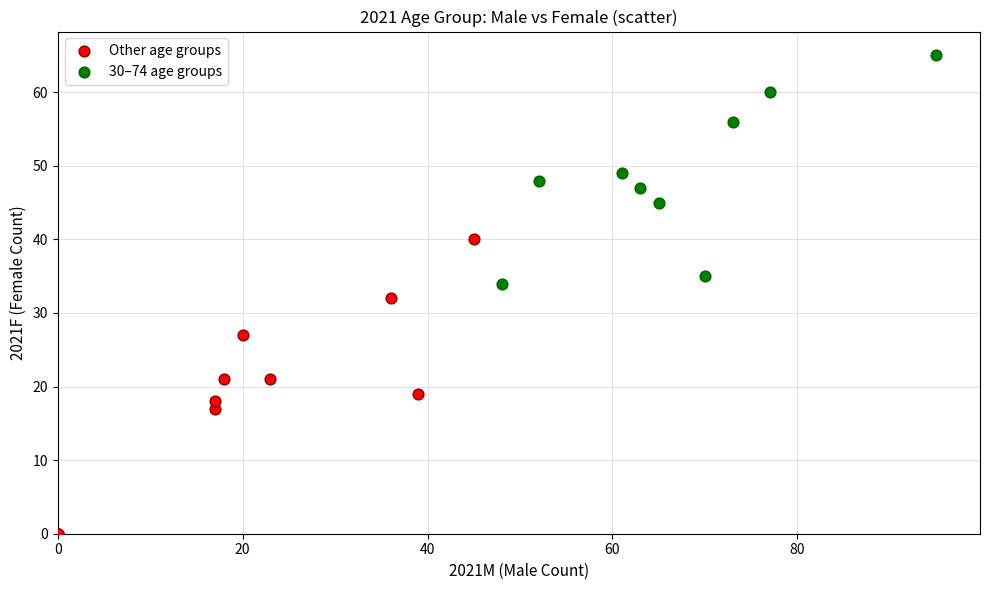

What are all the series names shown in the legend?

Other age groups, 30–74 age groups